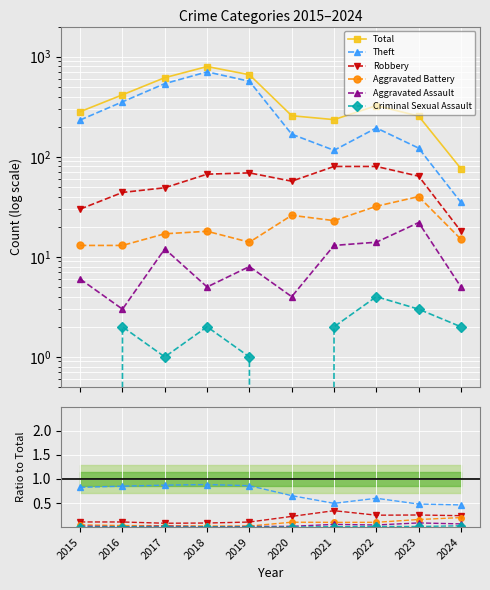

At which category does Aggravated Assault reach its first local valley?

2016